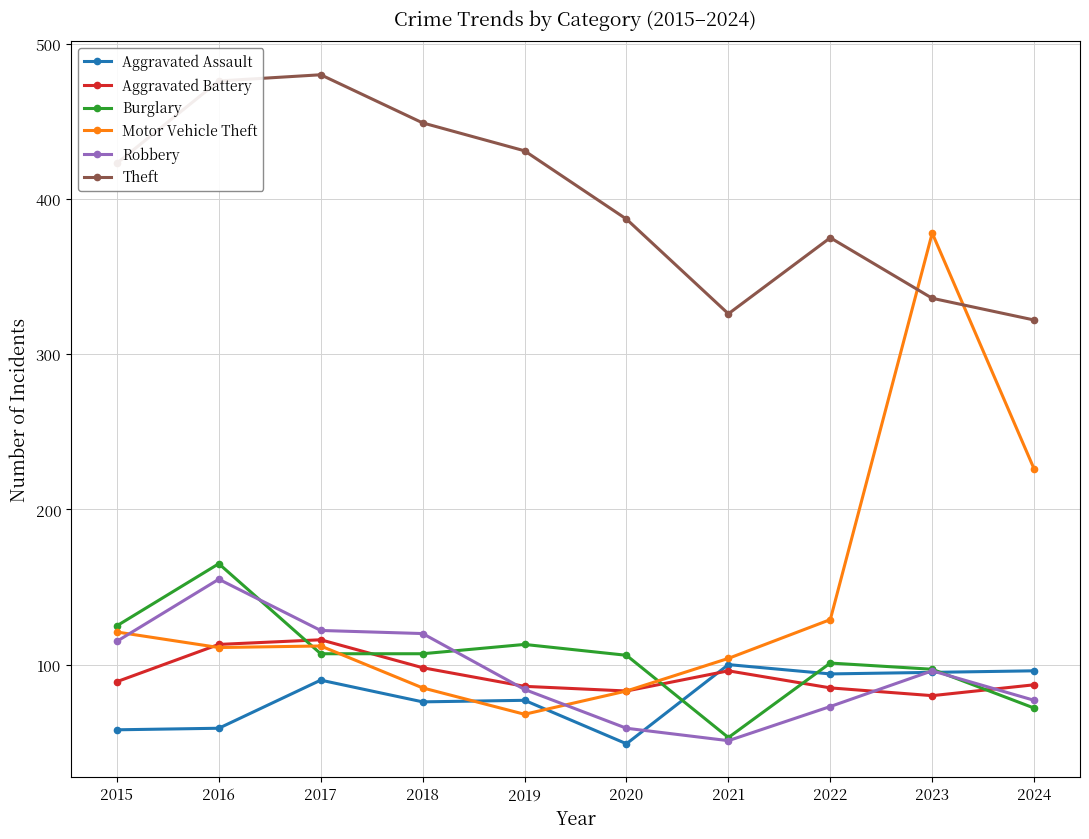

Where is the first local maximum for Theft?

2017